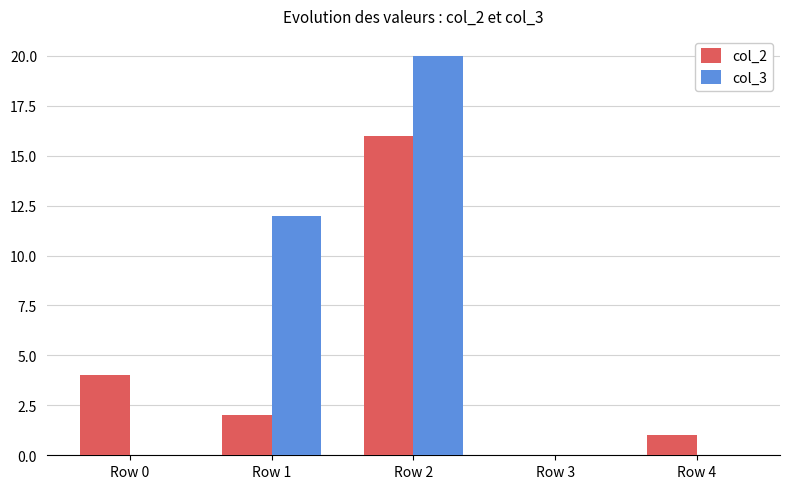

Between Row 0 and Row 3, which series saw the biggest shift?

col_2